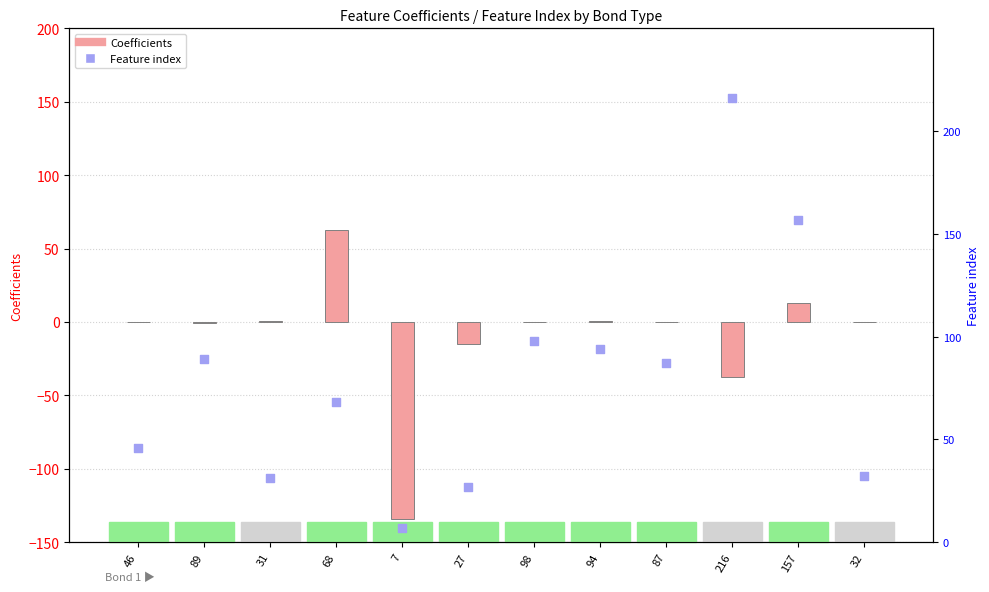

What is the total value across all series at 94?

94.7